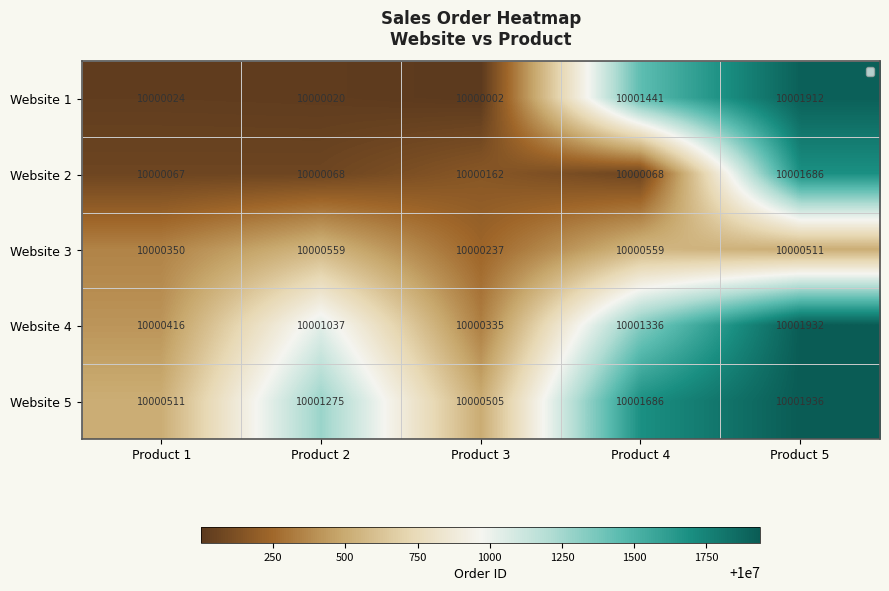

Which series changed the most between Product 4 and Product 5?

Website 2